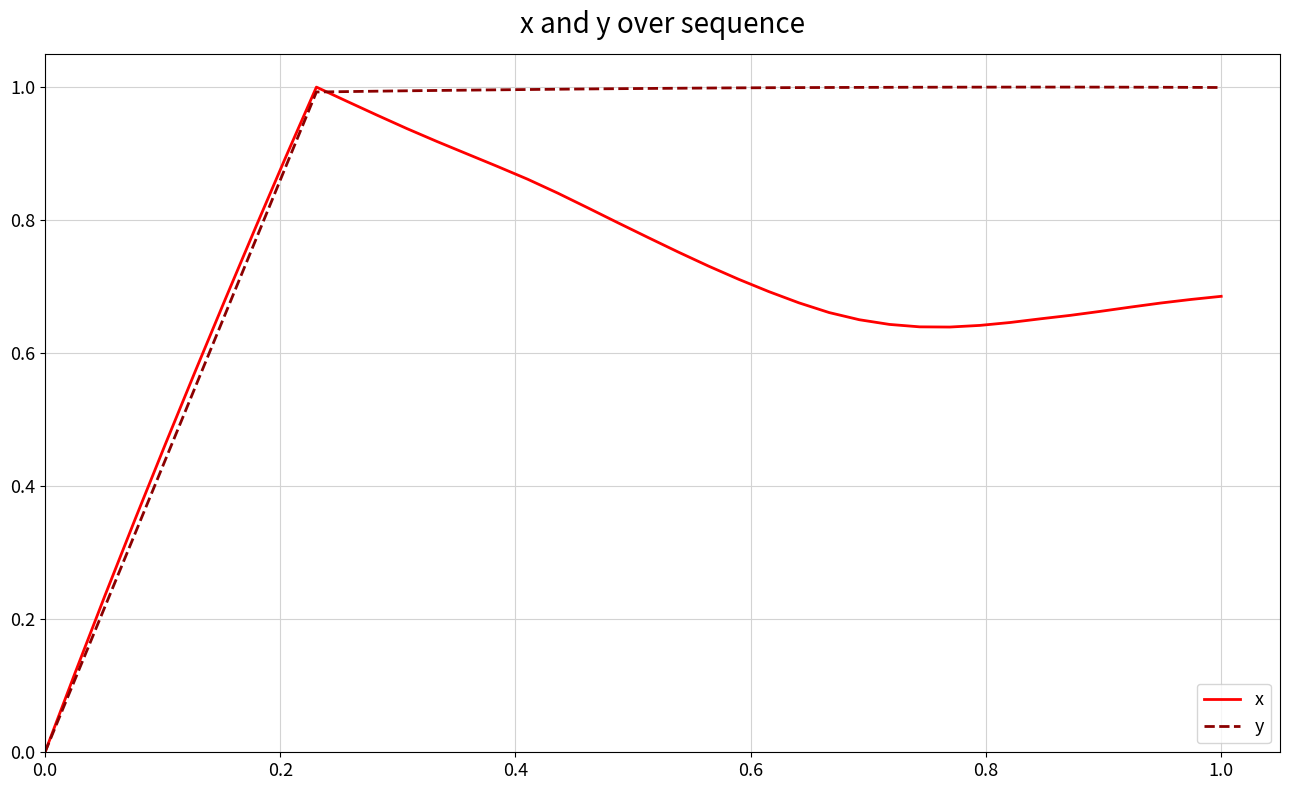

Which series has the largest total across all categories?

y